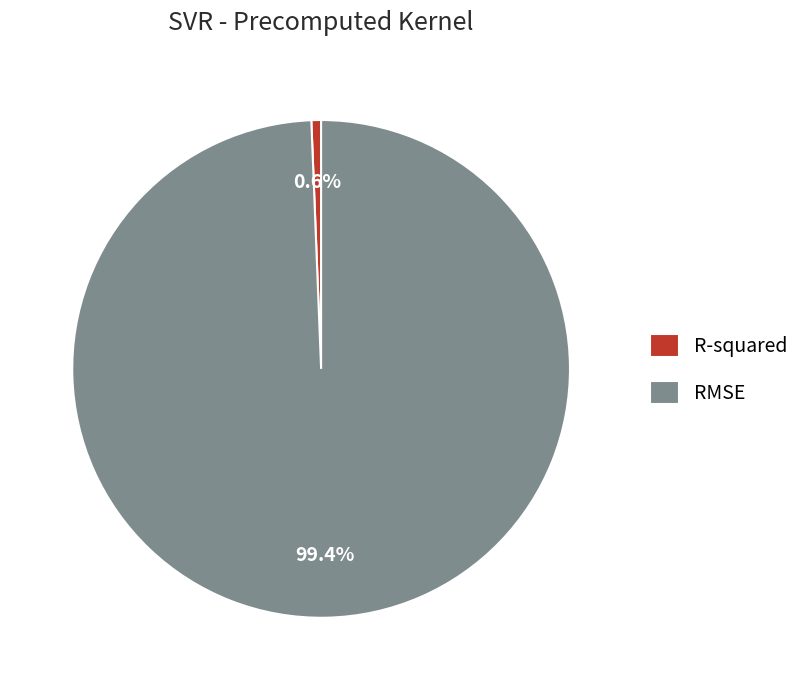

What is the smallest slice in the pie chart?

R-squared